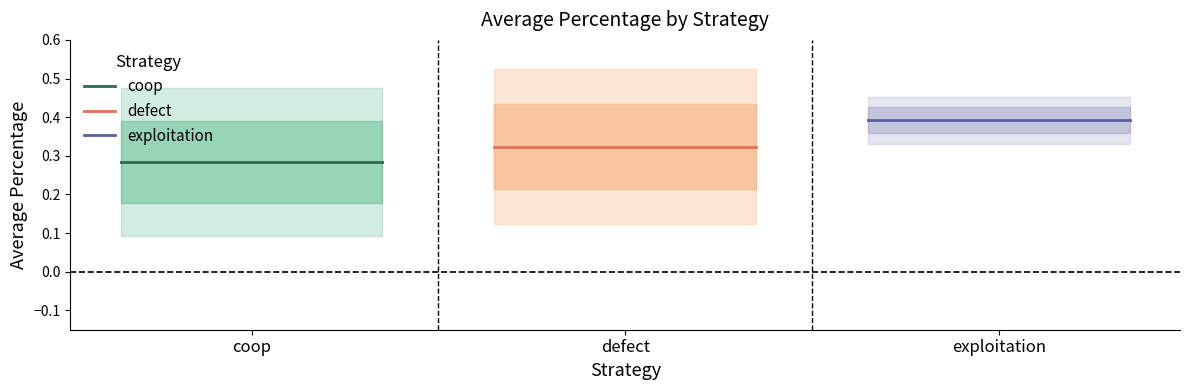

What are all the series names shown in the legend?

coop, defect, exploitation